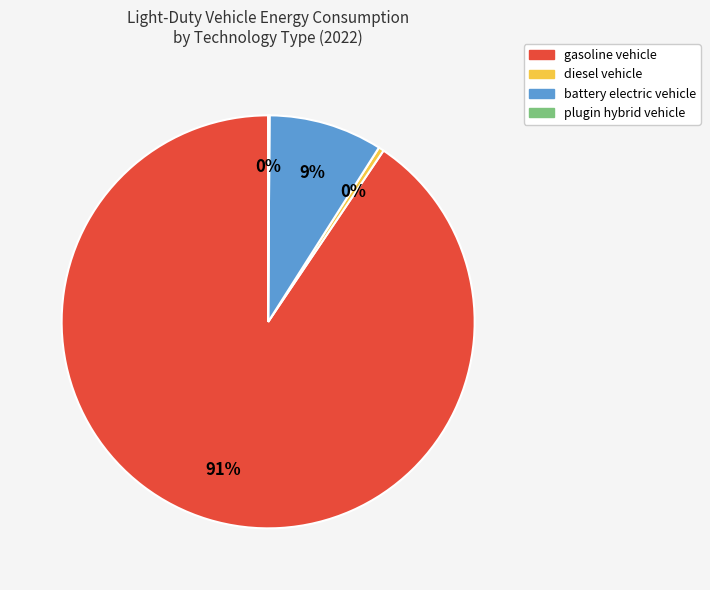

What is the largest slice in the pie chart?

gasoline vehicle